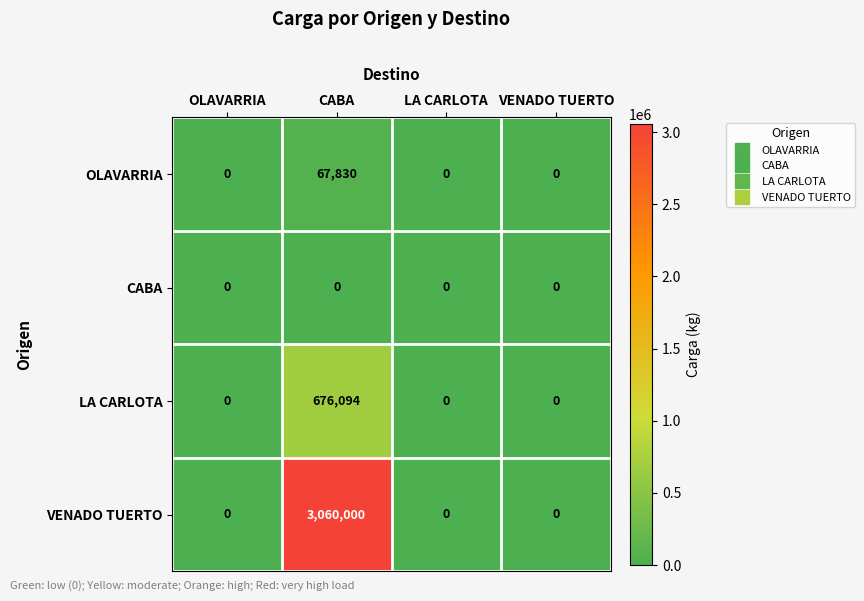

Reading left to right, list all the values displayed in this chart.

OLAVARRIA: OLAVARRIA=0	CABA=67830	LA CARLOTA=0	VENADO TUERTO=0
CABA: OLAVARRIA=0	CABA=0	LA CARLOTA=0	VENADO TUERTO=0
LA CARLOTA: OLAVARRIA=0	CABA=676094	LA CARLOTA=0	VENADO TUERTO=0
VENADO TUERTO: OLAVARRIA=0	CABA=3060000	LA CARLOTA=0	VENADO TUERTO=0